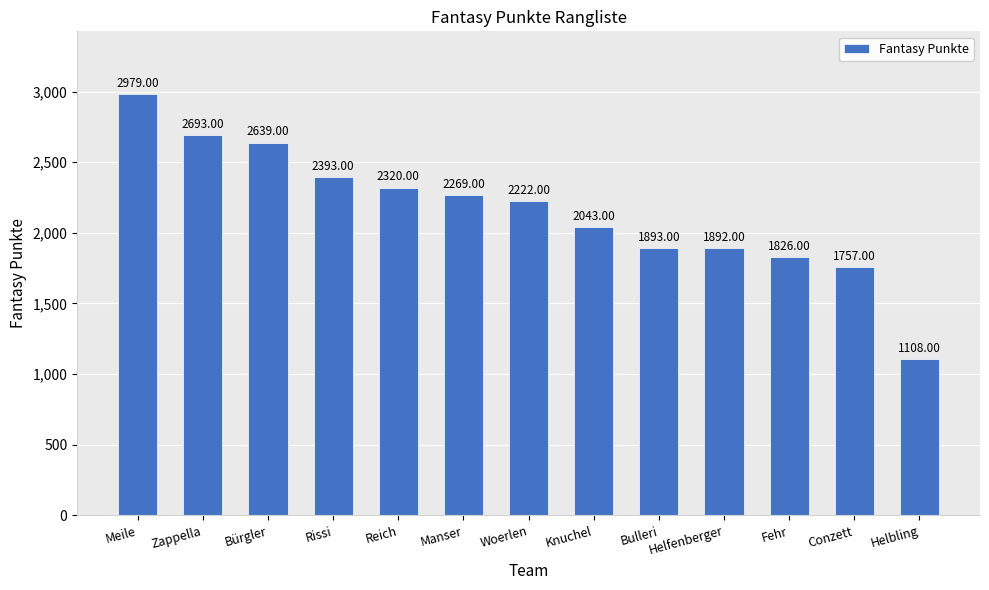

What is the greatest value displayed?

2979